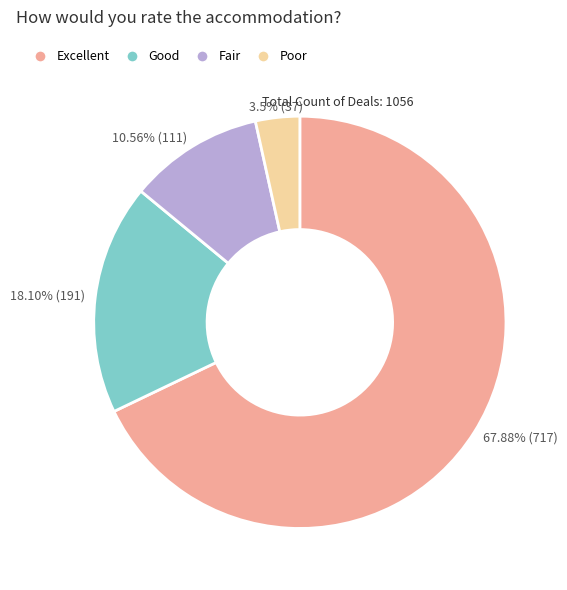

Is there any slice that represents more than half of the pie?

Yes